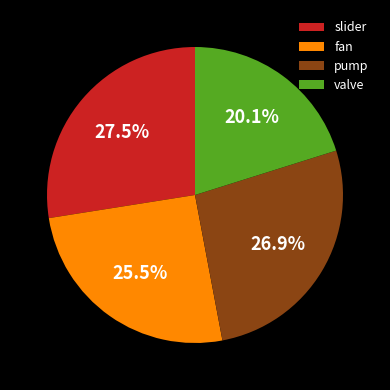

Rank the categories by value from lowest to highest.

valve, fan, pump, slider